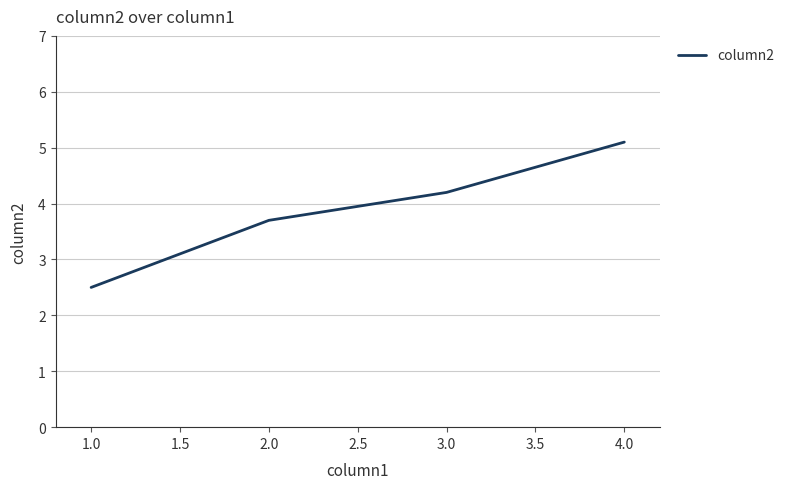

Is this an area chart (filled region under the line)?

No